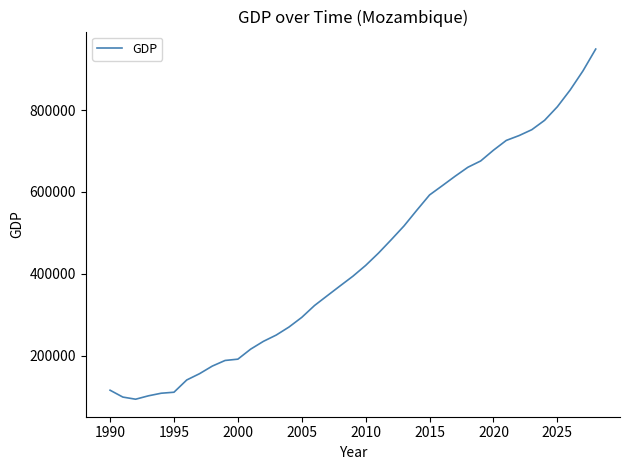

What is the smallest value displayed?

94377.9